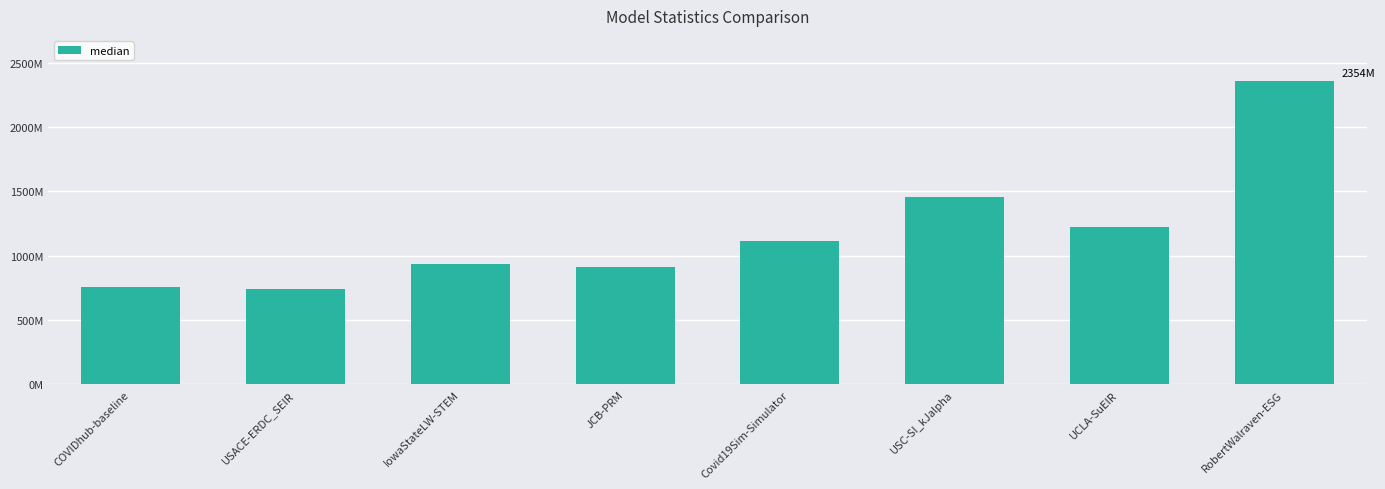

Is it true that the value at COVIDhub-baseline is 752404900.0?

True